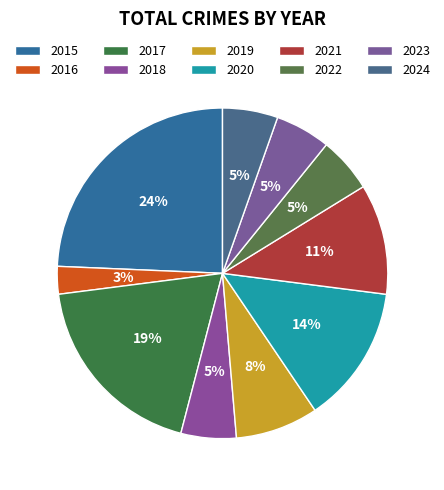

Count the number of slices in the pie.

10